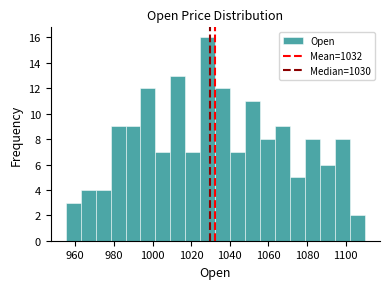

Read against the x-axis, roughly where is the centre of the tallest bar?

1028